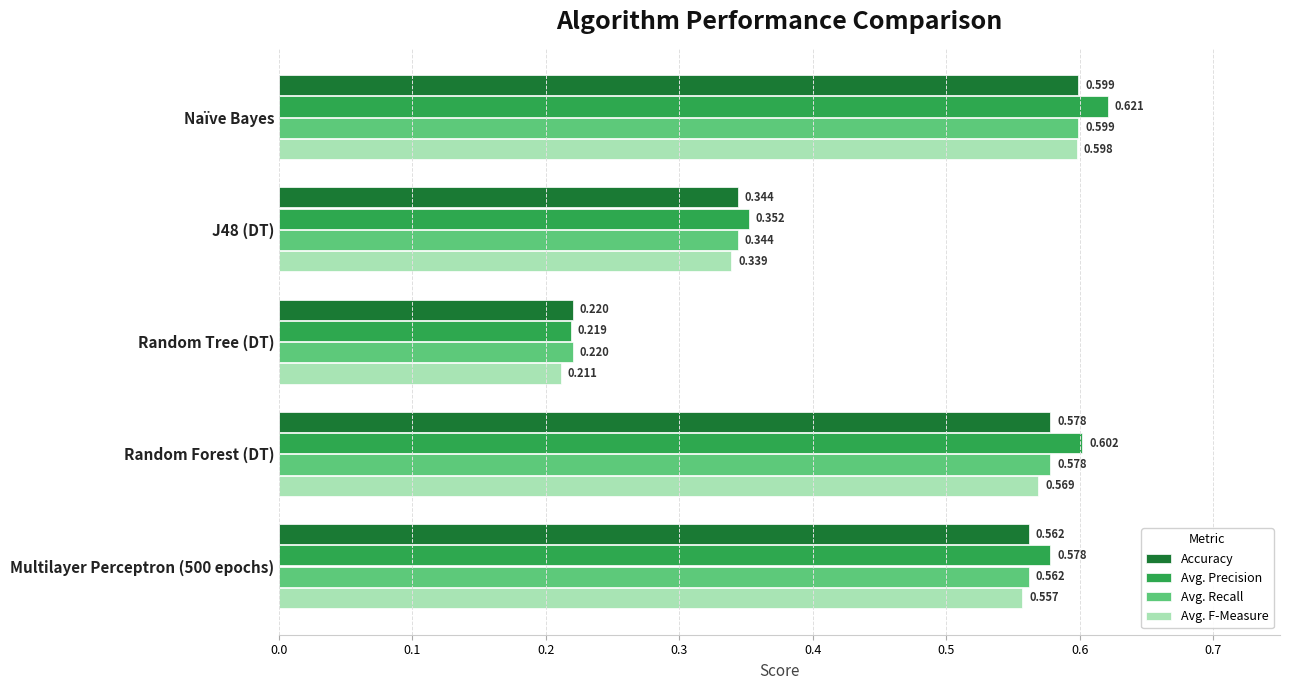

Which series changed the most between J48 (DT) and Multilayer Perceptron (500 epochs)?

Avg. Precision